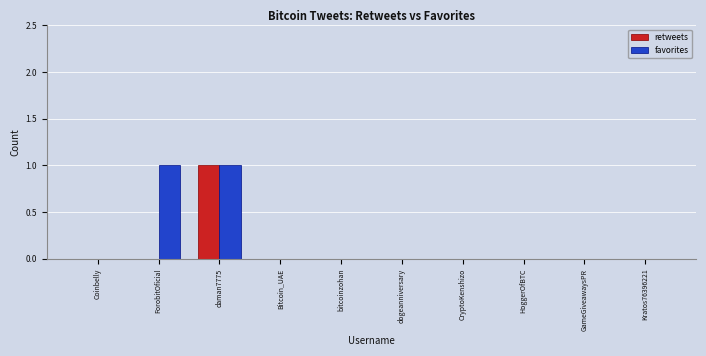

Which series changed the most between ForobitOficial and daman7775?

retweets